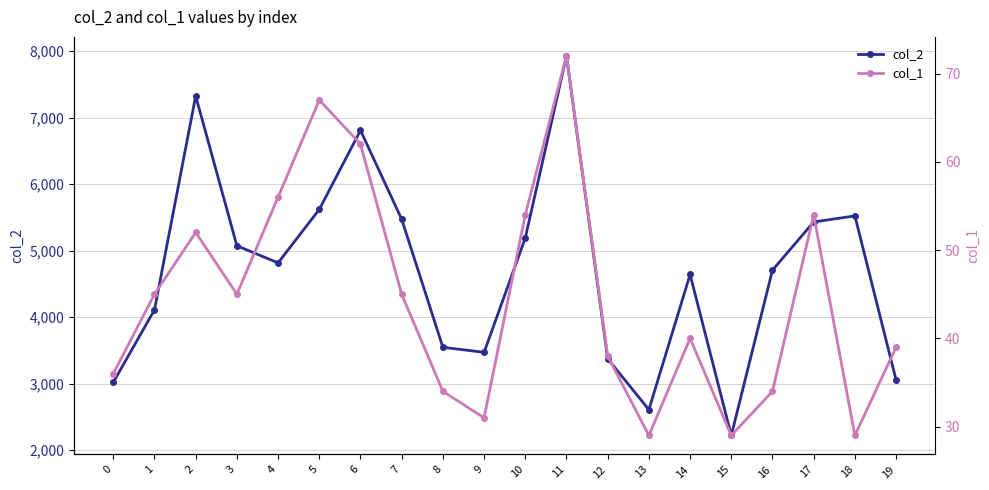

Is the value of col_2 at 15 greater than the value of col_1 at 7?

Yes